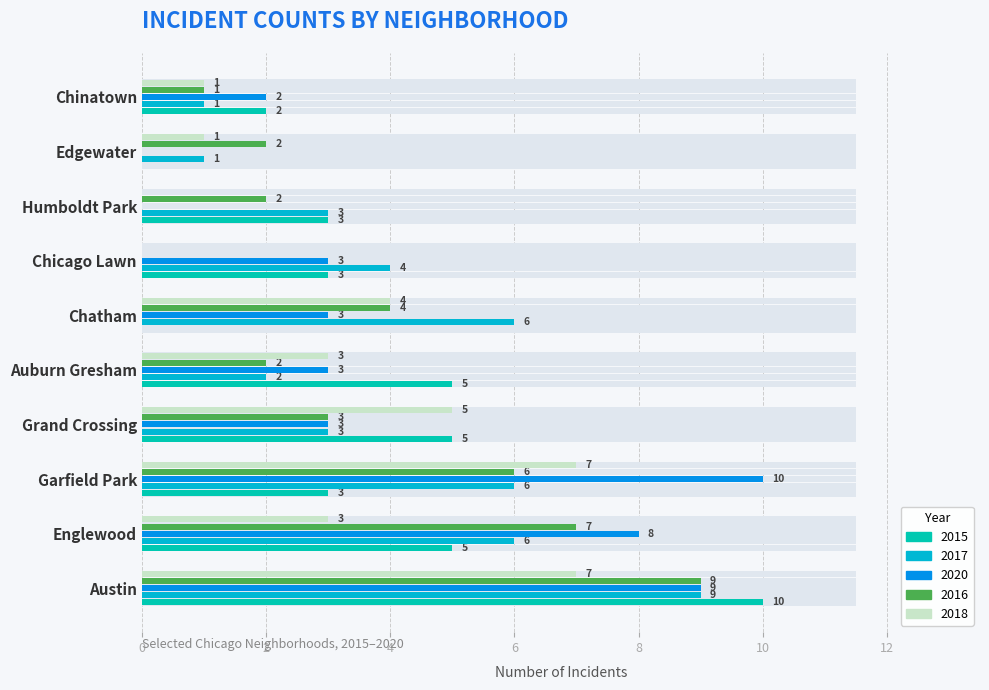

Reading left to right, list all the values displayed in this chart.

2015: Austin=10	Englewood=5	Garfield Park=3	Grand Crossing=5	Auburn Gresham=5	Chatham=0	Chicago Lawn=3	Humboldt Park=3	Edgewater=0	Chinatown=2
2017: Austin=9	Englewood=6	Garfield Park=6	Grand Crossing=3	Auburn Gresham=2	Chatham=6	Chicago Lawn=4	Humboldt Park=3	Edgewater=1	Chinatown=1
2020: Austin=9	Englewood=8	Garfield Park=10	Grand Crossing=3	Auburn Gresham=3	Chatham=3	Chicago Lawn=3	Humboldt Park=0	Edgewater=0	Chinatown=2
2016: Austin=9	Englewood=7	Garfield Park=6	Grand Crossing=3	Auburn Gresham=2	Chatham=4	Chicago Lawn=0	Humboldt Park=2	Edgewater=2	Chinatown=1
2018: Austin=7	Englewood=3	Garfield Park=7	Grand Crossing=5	Auburn Gresham=3	Chatham=4	Chicago Lawn=0	Humboldt Park=0	Edgewater=1	Chinatown=1